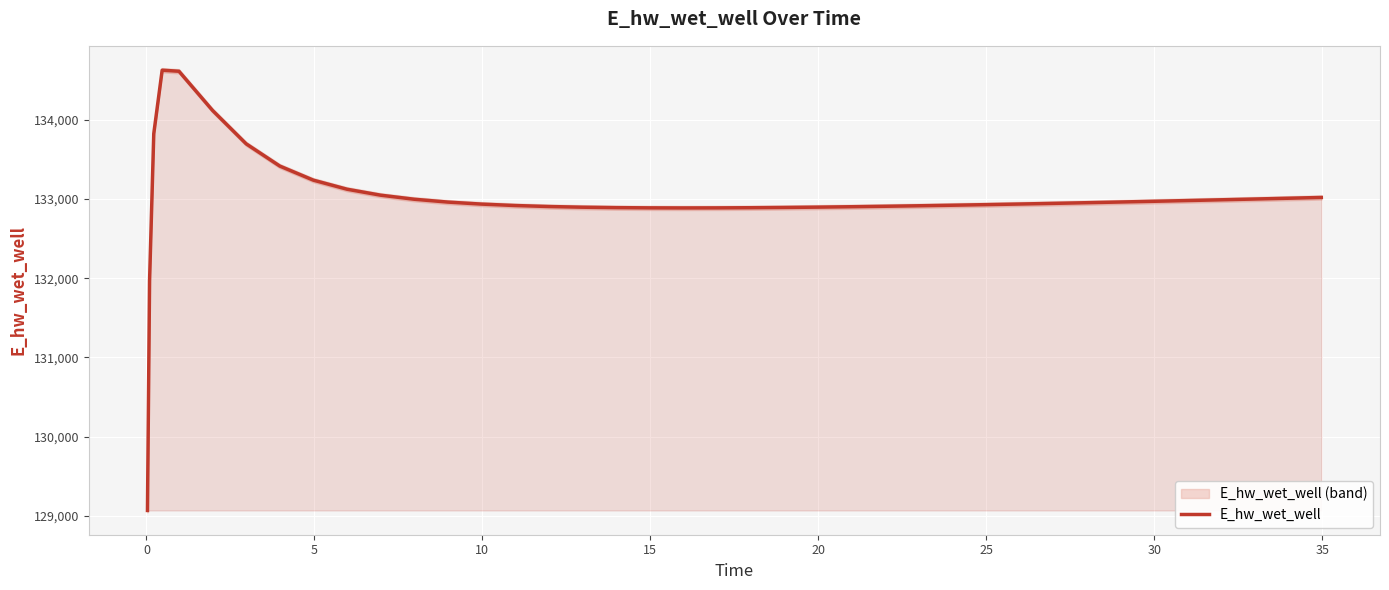

Reading left to right, transcribe all the data shown in this chart.

129069.4	131967.9	133822.6	134623.6	134610.2	134115.6	133694.7	133414.3	133236.3	133122.2	133046.8	132995.6	132959.7	132934.4	132916.4	132903.7	132895.2	132889.7	132886.8	132885.8	132886.5	132888.6	132891.8	132896.0	132901.0	132906.7	132913.0	132919.9	132927.3	132935.0	132943.2	132951.7	132956.0	132965.0	132974.2	132978.9	132988.4	132998.1	133008.0	133018.1